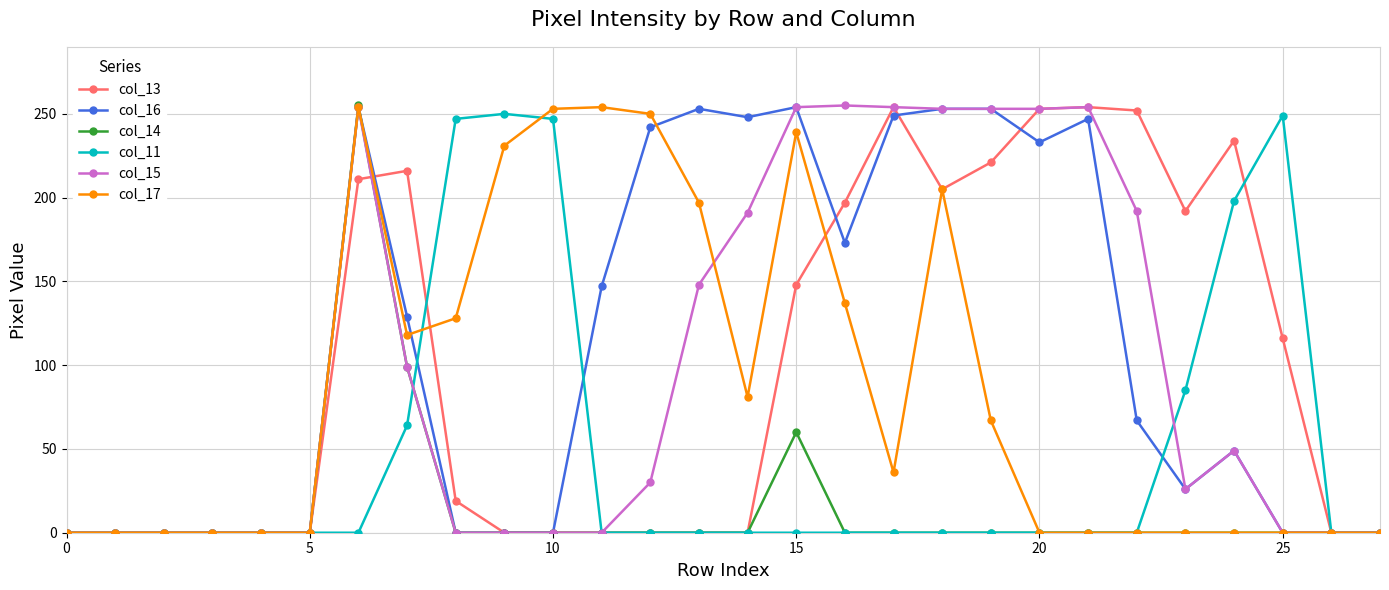

At how many categories does at least one series exceed 133?

20